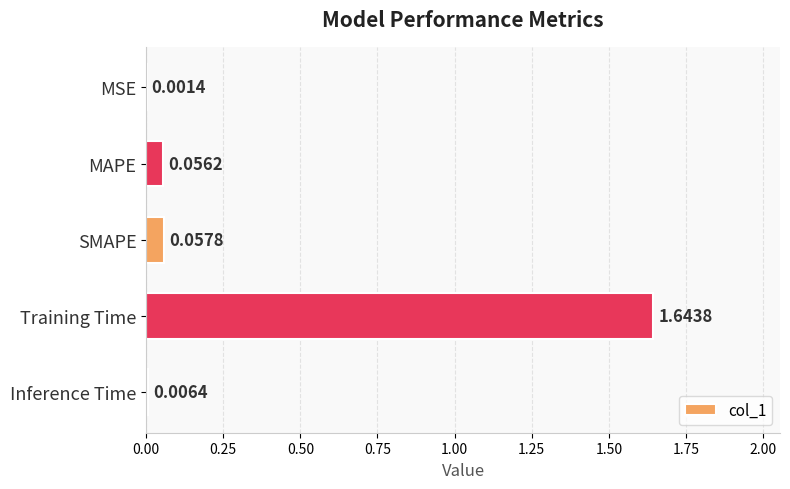

Which label corresponds to the largest value in the chart?

Training Time